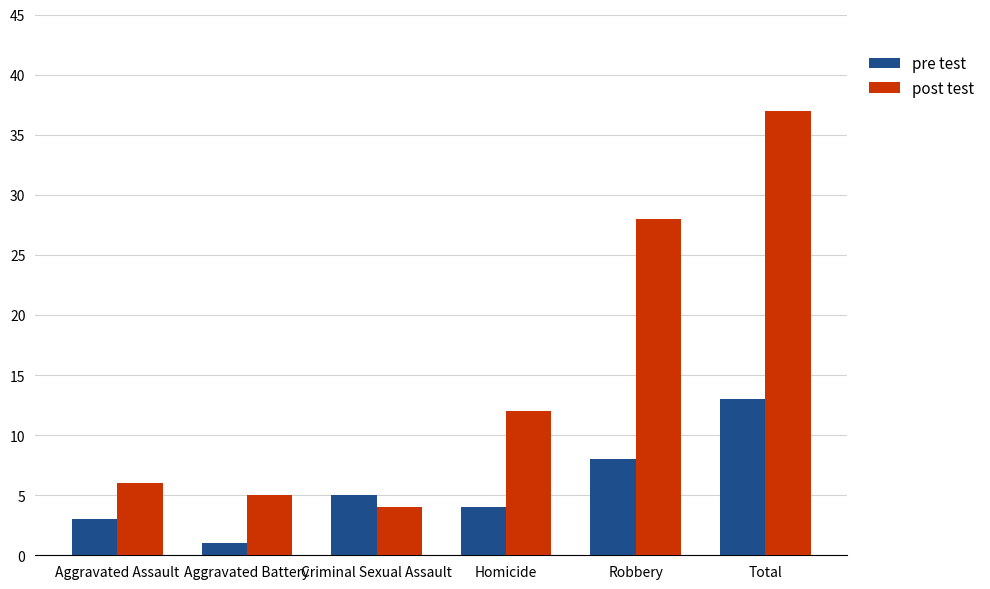

Is the value of pre test at Robbery greater than the value of post test at Aggravated Battery?

Yes